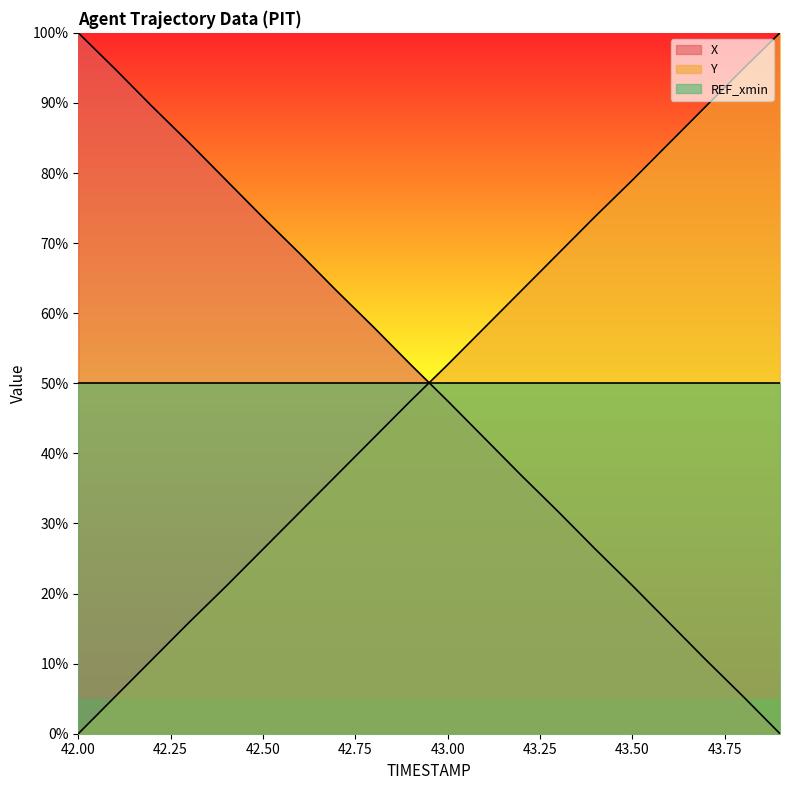

True or false: X and Y intersect in this chart.

True